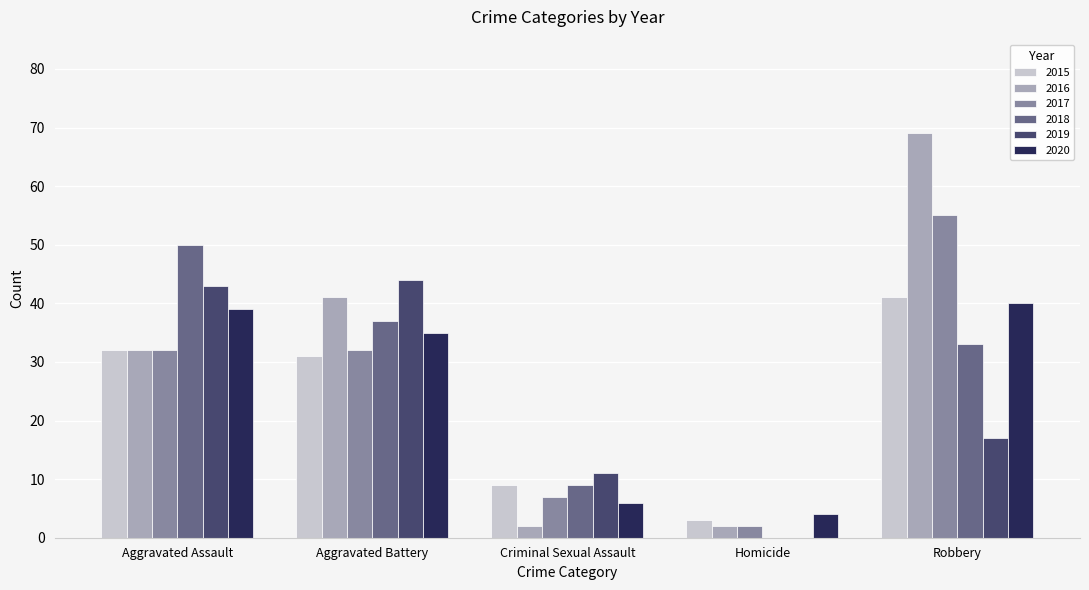

True or false: 2020 has a value of 20 at Aggravated Assault.

False